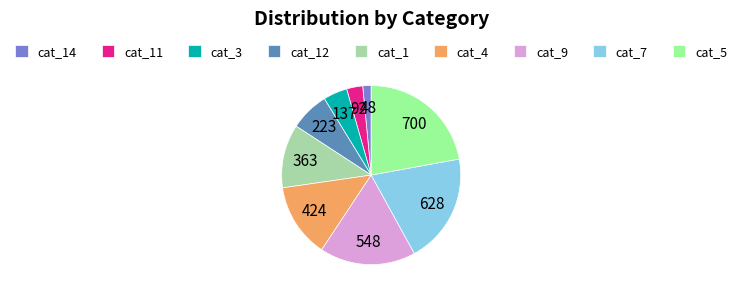

How many segments does this pie chart have?

9